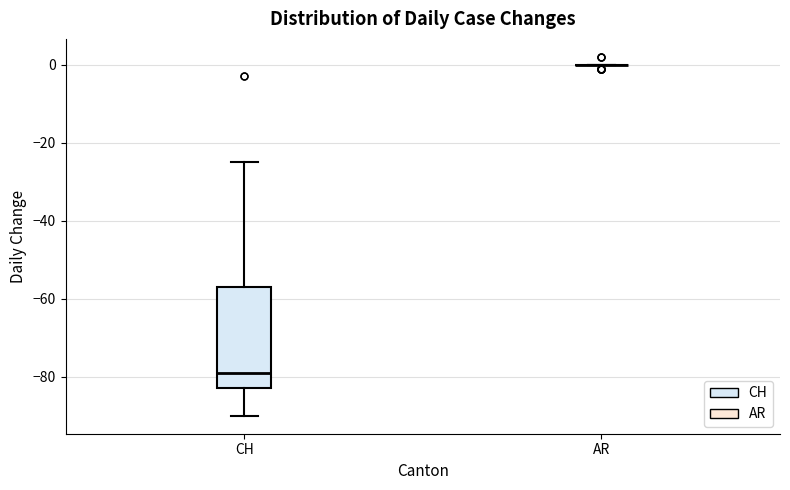

Where does the lower whisker of the box for CH end on the y-axis? The values are not printed on the chart, so give them approximately, as read against the axis.

-90